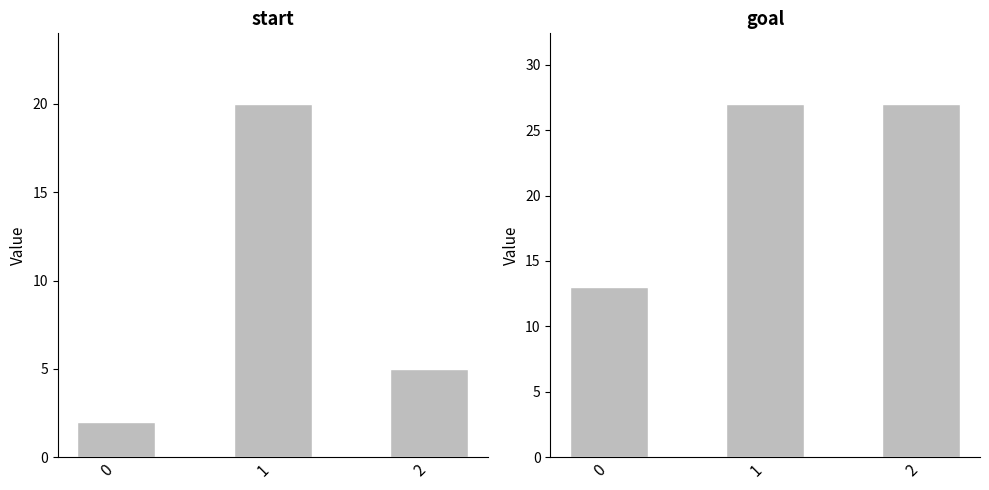

How many goal values are between 13 and 27?

3